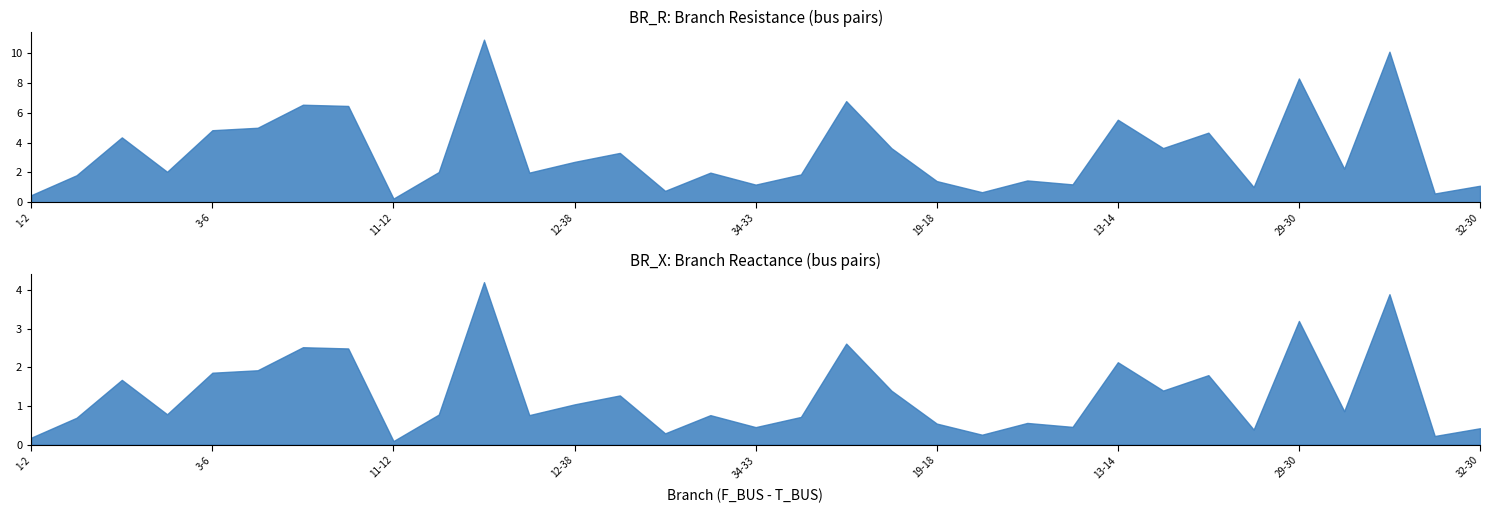

Reading left to right, transcribe all the data shown in this chart.

BR_R: 1-2=0.5	1-3=1.8	2-4=4.4	3-5=2.0	3-6=4.8	5-11=5.0	6-24=6.5	6-31=6.5	11-12=0.2	11-10=2.0	24-25=10.9	31-26=2.0	12-38=2.7	10-8=3.3	38-23=0.8	23-34=2.0	34-33=1.2	21-25=1.9	21-19=6.8	19-22=3.6	19-18=1.4	26-32=0.7	7-8=1.5	7-9=1.2	13-14=5.5	14-16=3.6	16-28=4.7	28-29=1.0	29-30=8.3	37-35=2.2	35-36=10.1	35-33=0.6	32-30=1.1
BR_X: 1-2=0.2	1-3=0.7	2-4=1.7	3-5=0.8	3-6=1.9	5-11=1.9	6-24=2.5	6-31=2.5	11-12=0.1	11-10=0.8	24-25=4.2	31-26=0.8	12-38=1.0	10-8=1.3	38-23=0.3	23-34=0.8	34-33=0.5	21-25=0.7	21-19=2.6	19-22=1.4	19-18=0.5	26-32=0.3	7-8=0.6	7-9=0.5	13-14=2.1	14-16=1.4	16-28=1.8	28-29=0.4	29-30=3.2	37-35=0.9	35-36=3.9	35-33=0.2	32-30=0.4